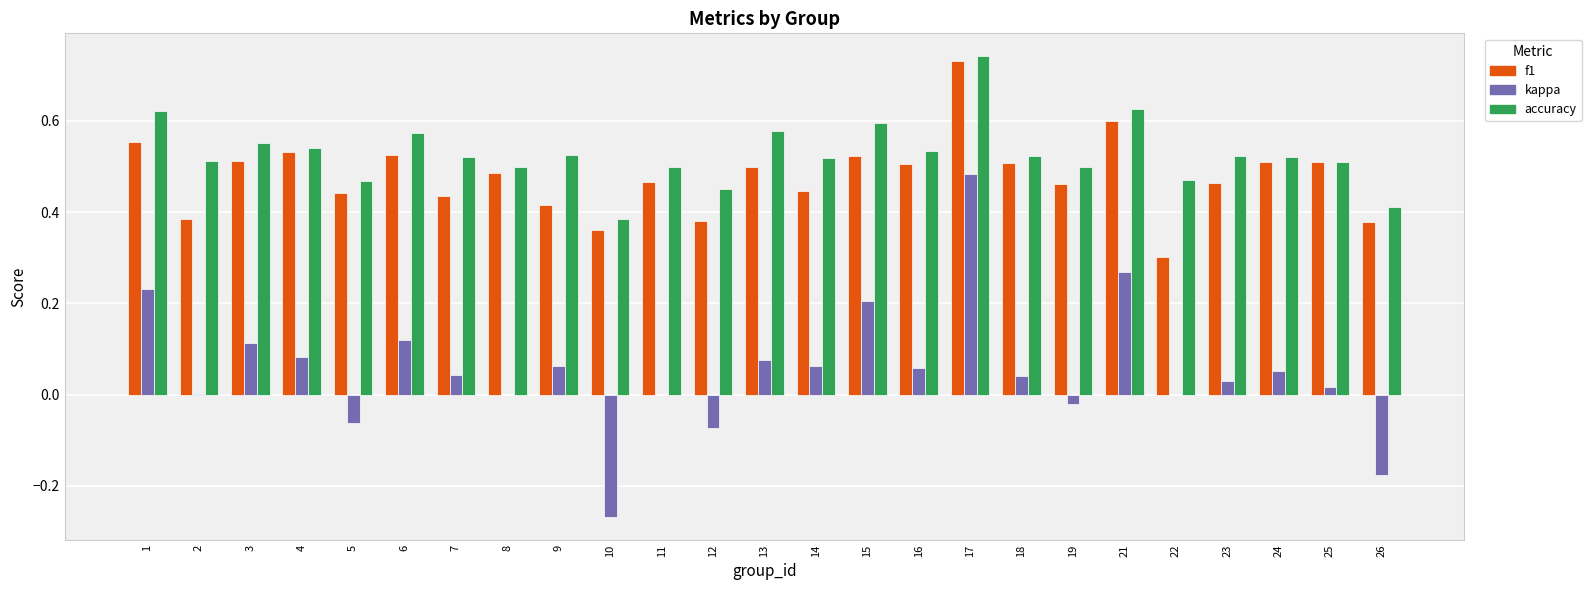

At which label does accuracy reach its peak?

17